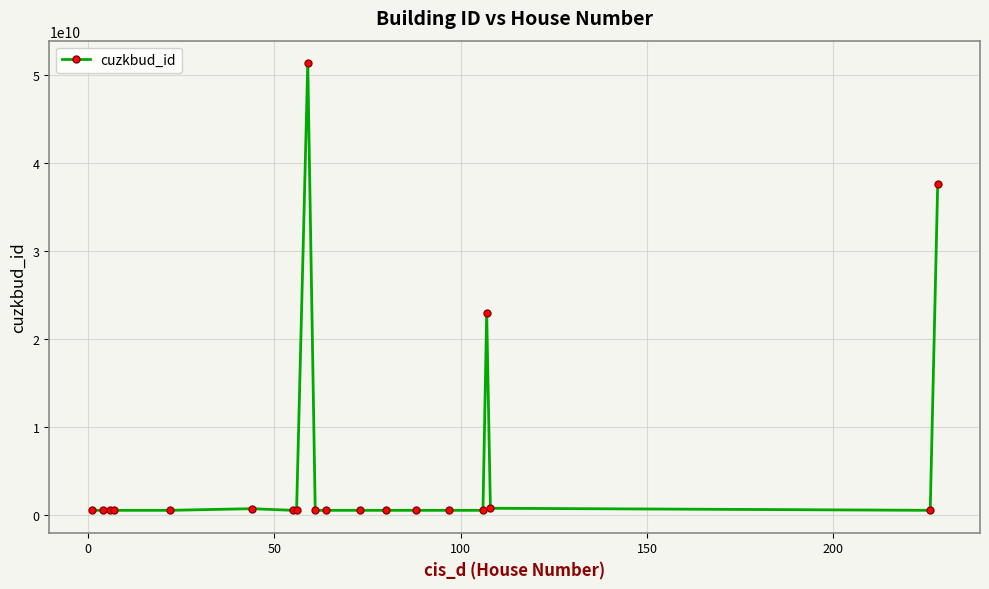

What is the maximum value shown in the chart?

51406297010